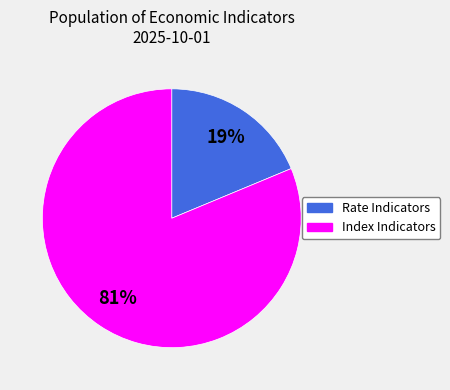

To the nearest percent, what is the average slice percentage?

50%